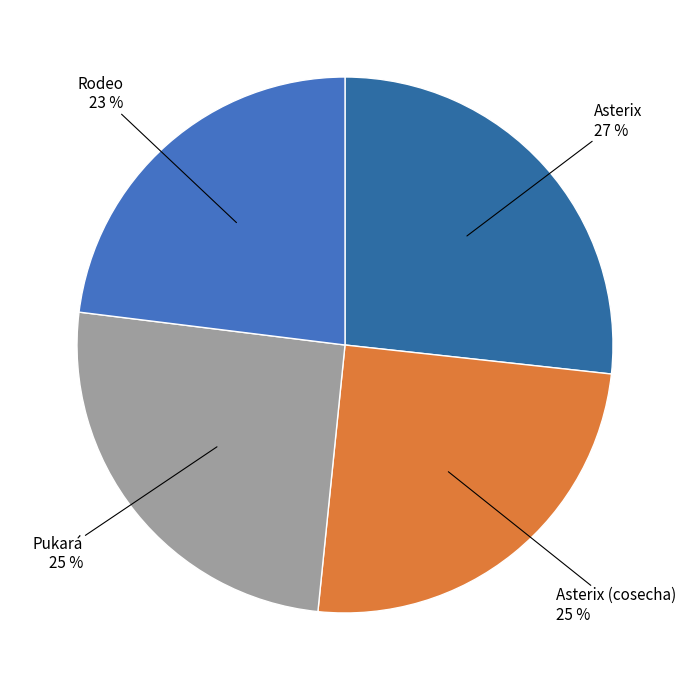

Is it true that Asterix (cosecha) is 38% of the pie?

False